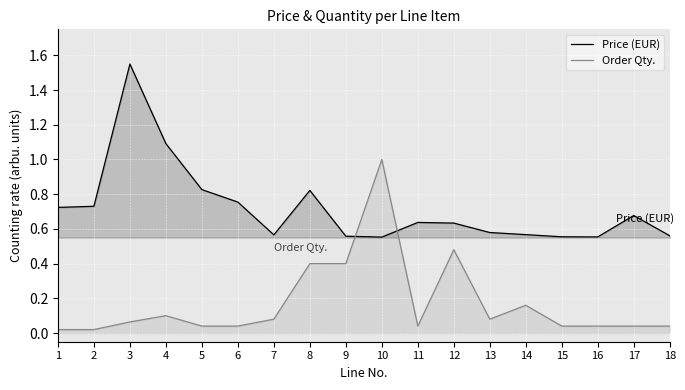

Rank the categories by Order Qty. value from highest to lowest.

10, 12, 8, 9, 14, 4, 7, 13, 3, 5, 6, 11, 15, 16, 17, 18, 1, 2